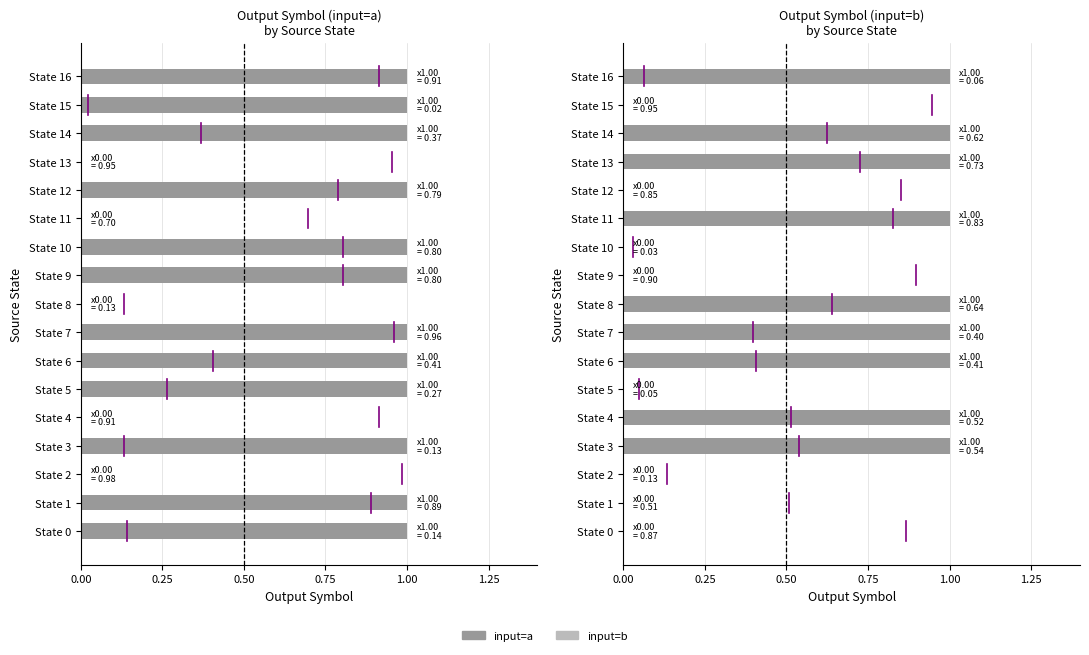

Rank the series by their average value, from lowest to highest.

input=b, input=a